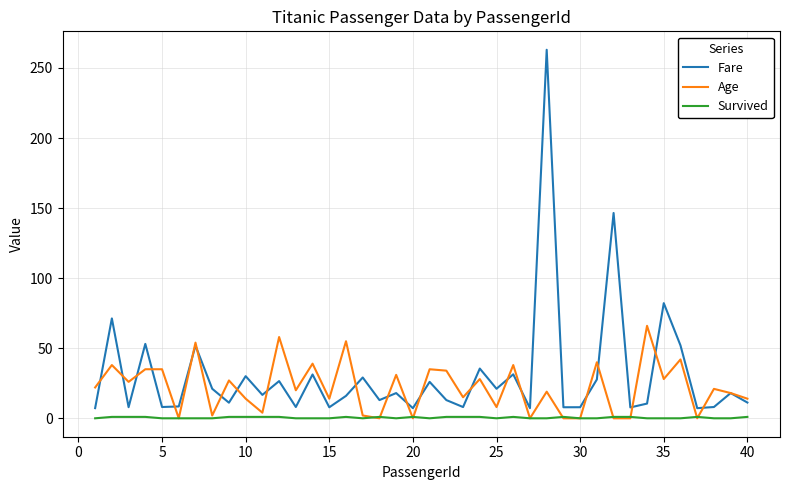

What is the average value of the Survived series?

0.5